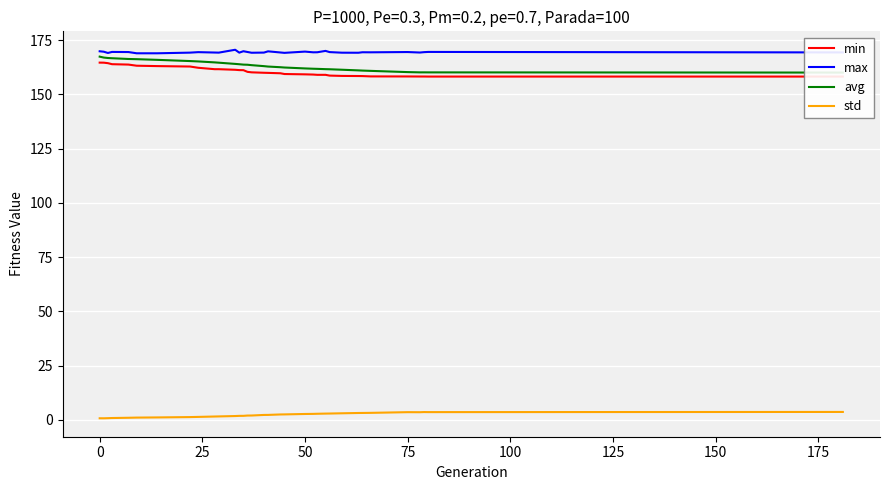

What is the minimum value for max?

168.9